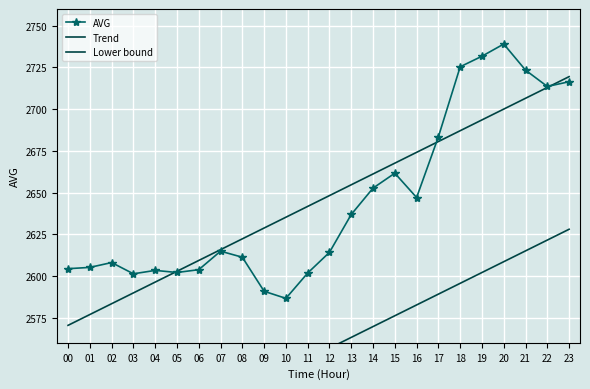

How many data points does each series have?

24